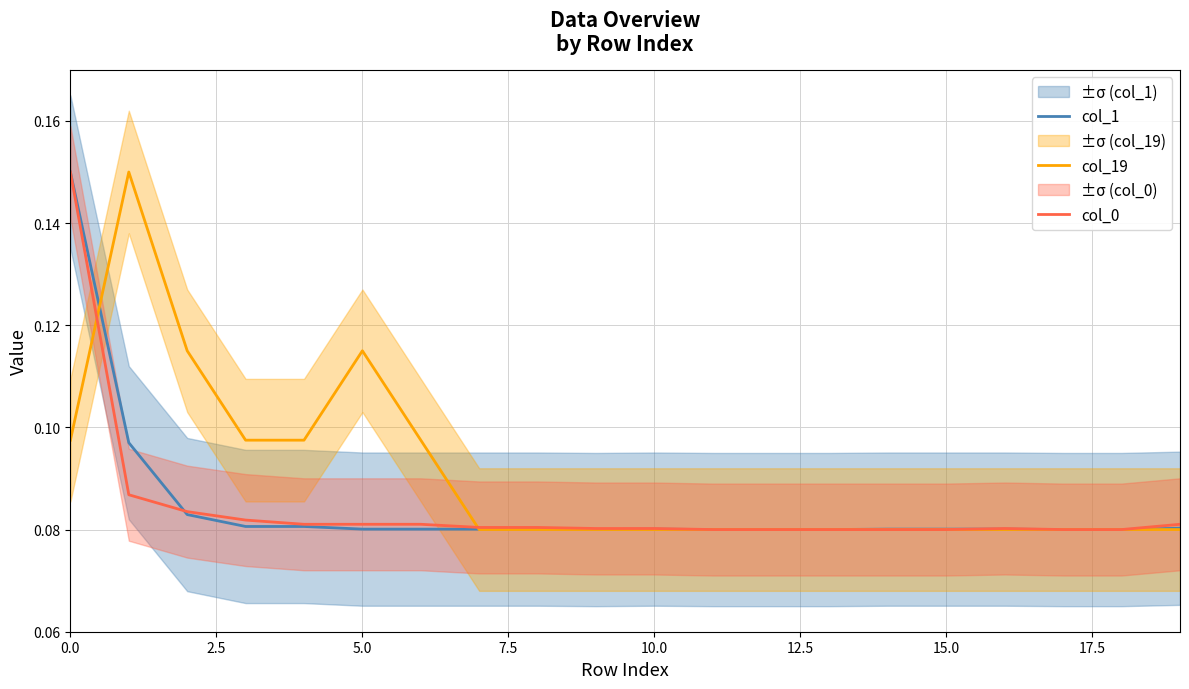

Is it true that col_0 equals 0.0 at 10.0?

False